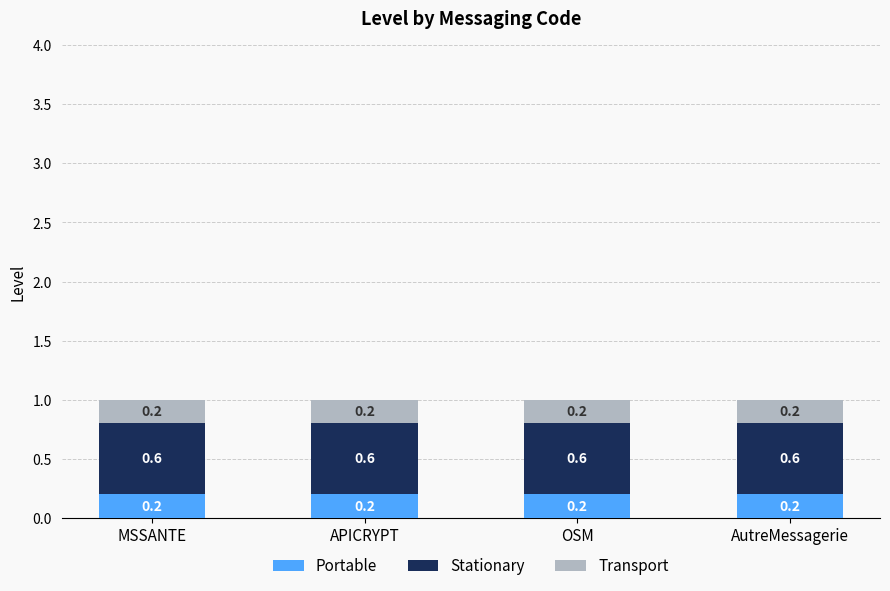

What is the sum of all Portable values?

0.8